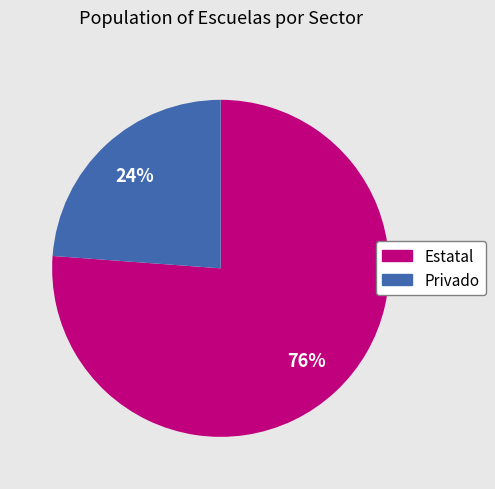

Which slice represents more than half of the pie?

Estatal